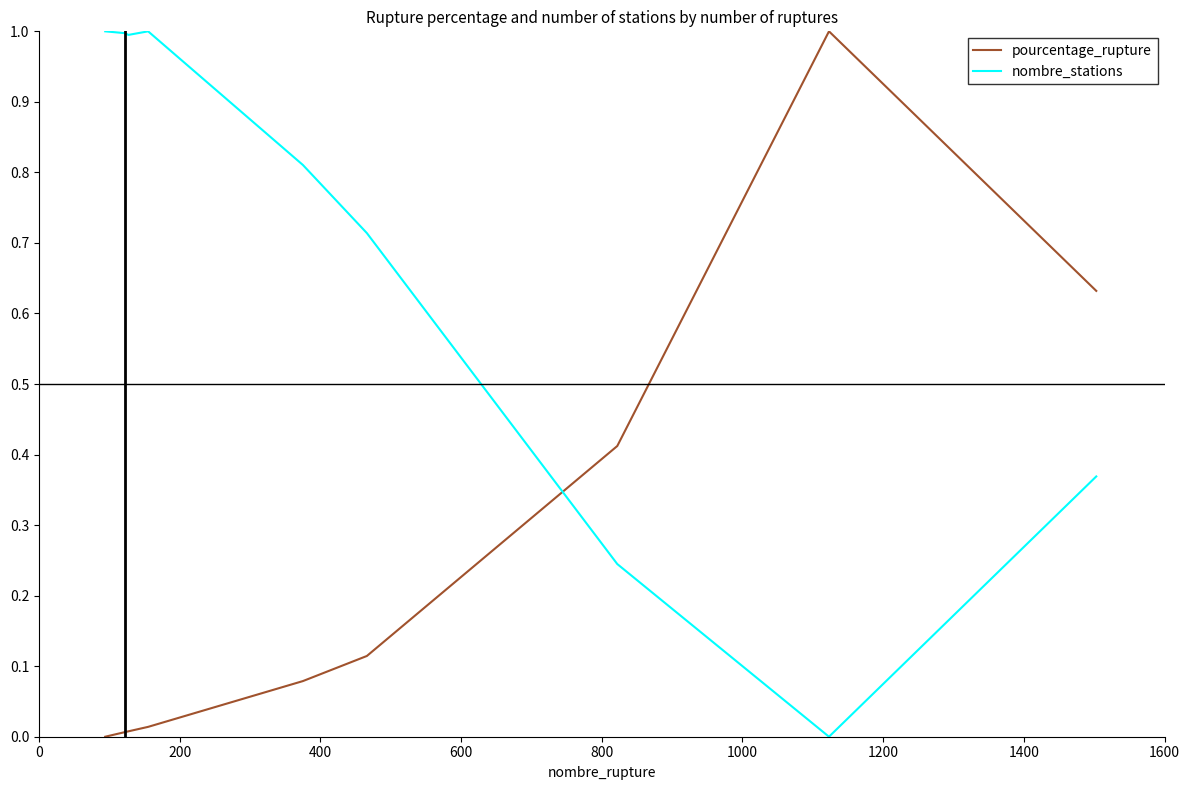

Which series has the largest total across all categories?

nombre_stations